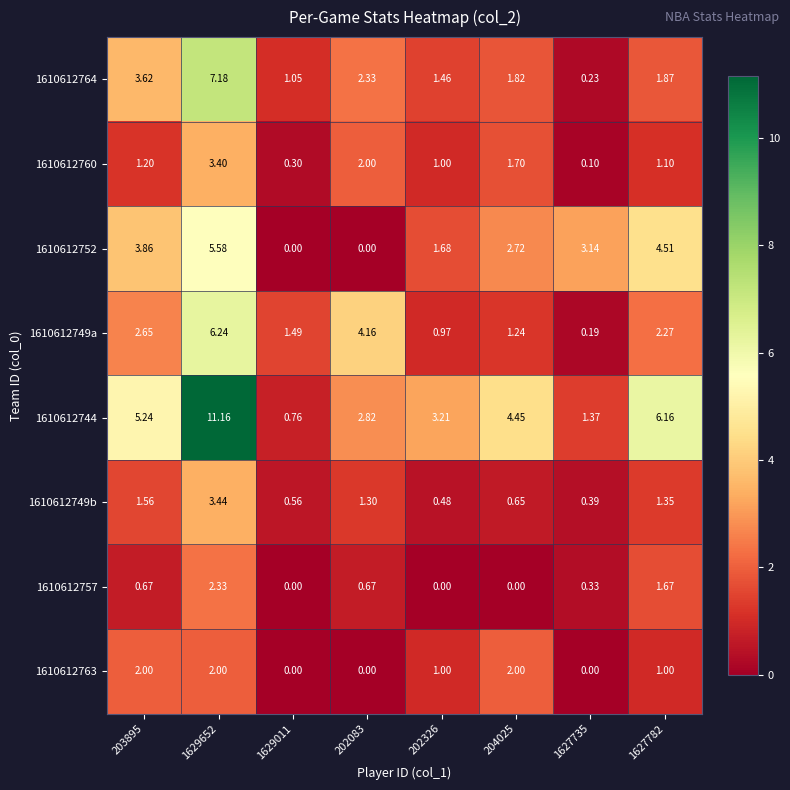

Is the value of 1610612744 at 1627735 greater than the value of 1610612749a at 1629652?

No